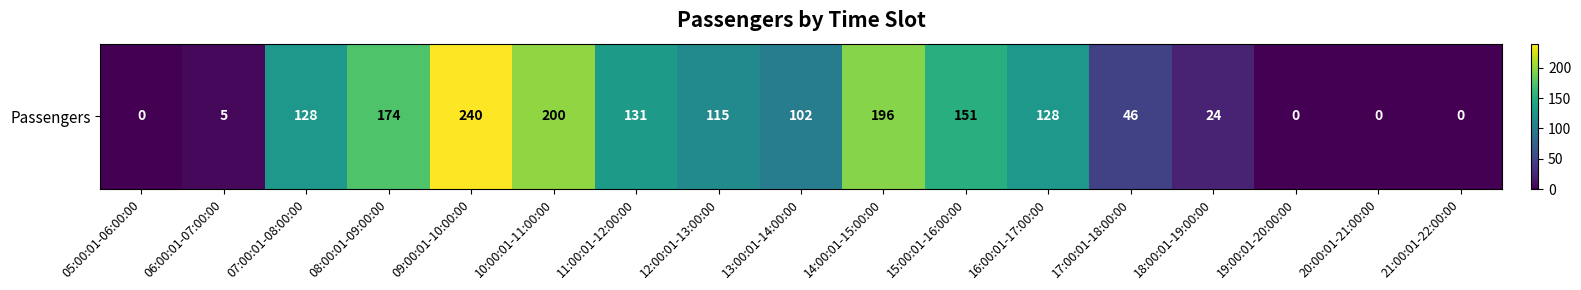

Where does the data first go above 115?

07:00:01-08:00:00